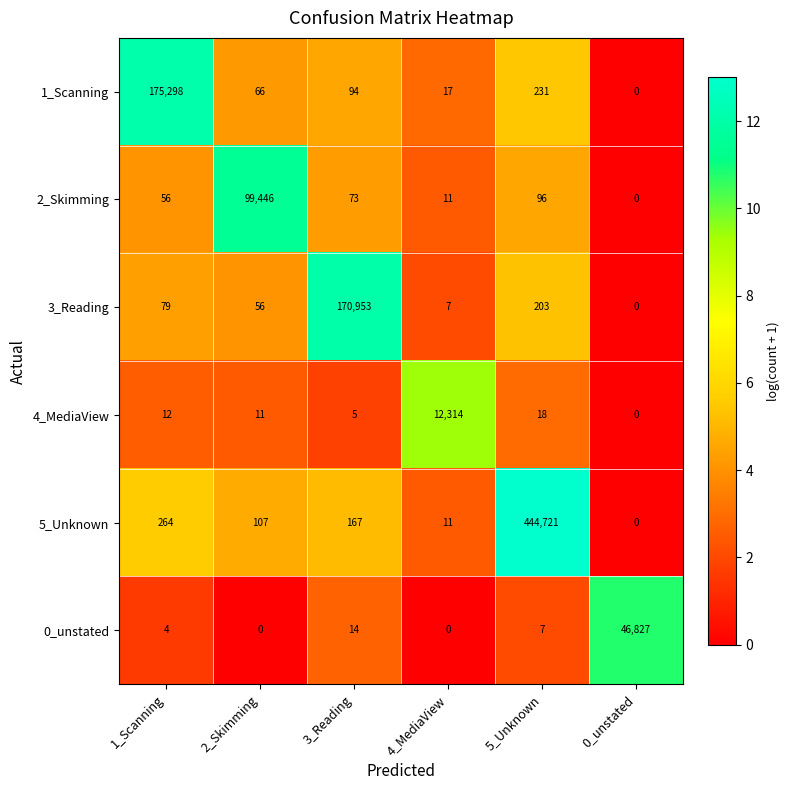

What is the difference between the 5_Unknown values at 3_Reading and 1_Scanning?

97